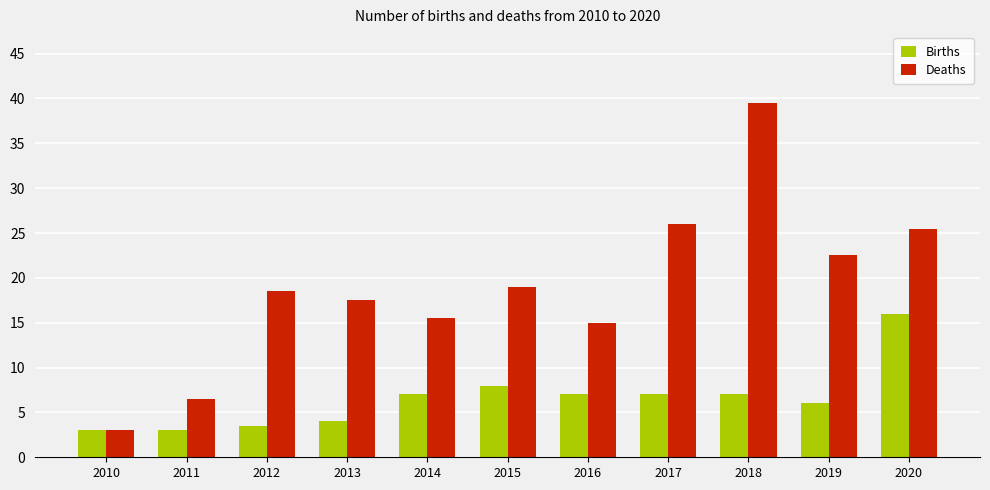

The Births series shows 23.9 at 2020. True or false?

False